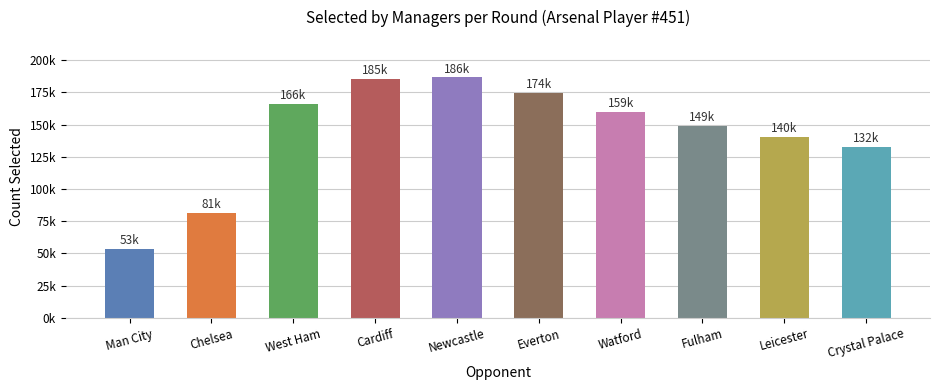

List the labels in order of value, smallest first.

Man City, Chelsea, Crystal Palace, Leicester, Fulham, Watford, West Ham, Everton, Cardiff, Newcastle